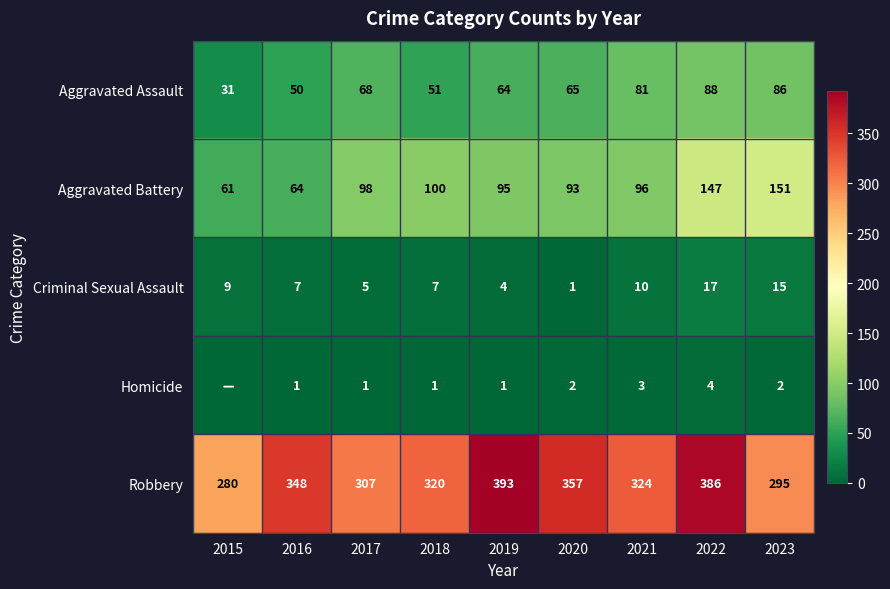

Is it true that Aggravated Battery equals 96 at 2021?

True